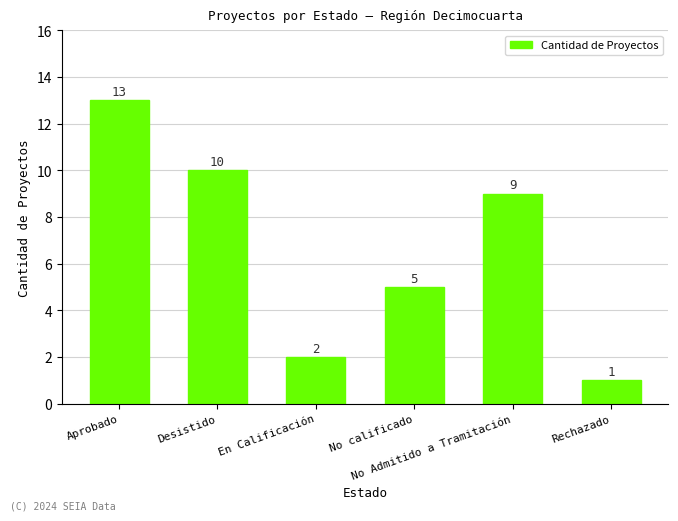

The chart shows a value of 13 at Aprobado. True or false?

True